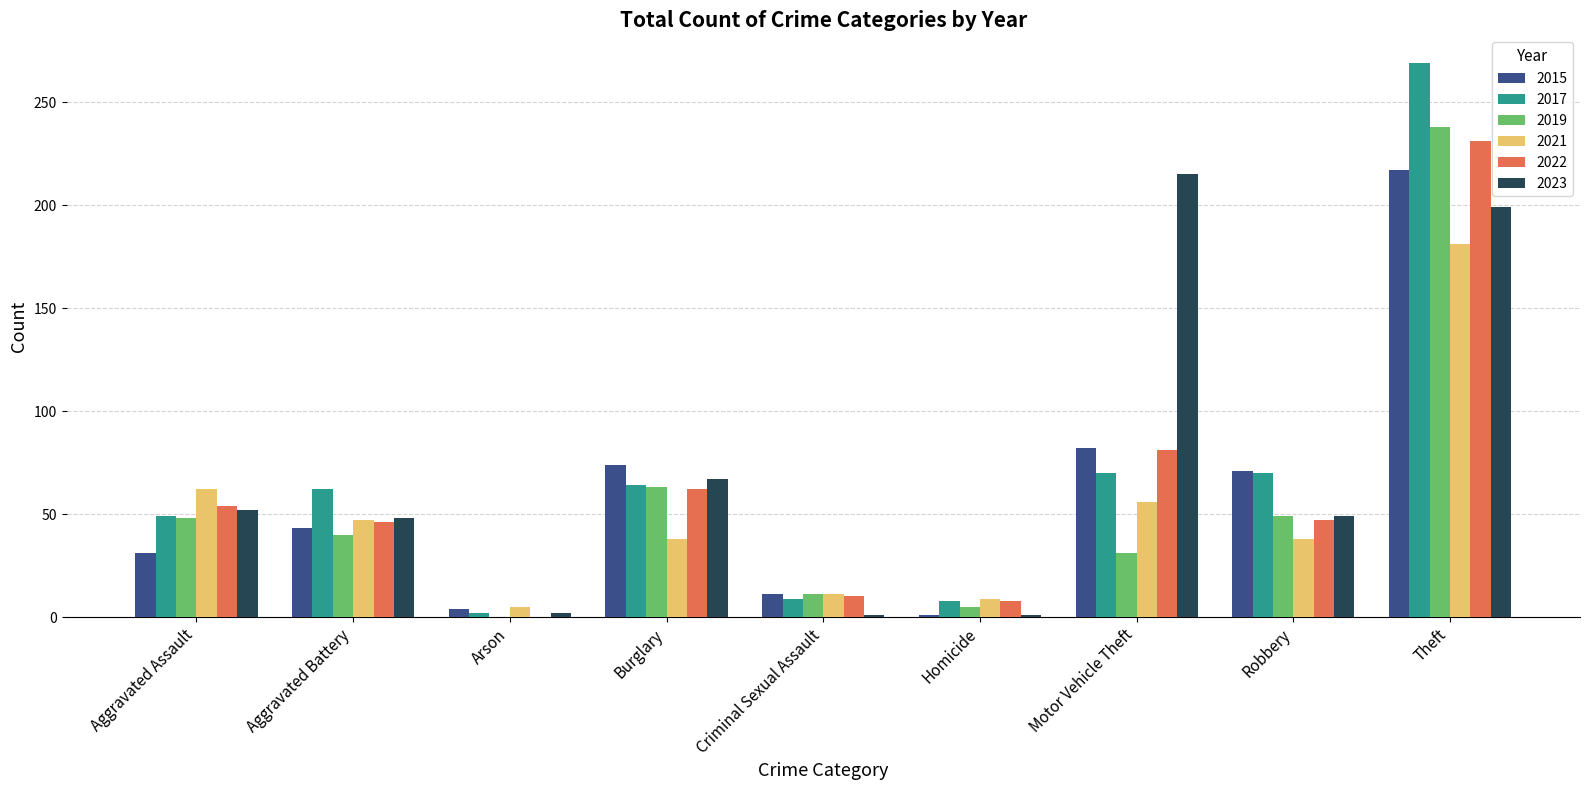

Count the number of data series in this chart.

6